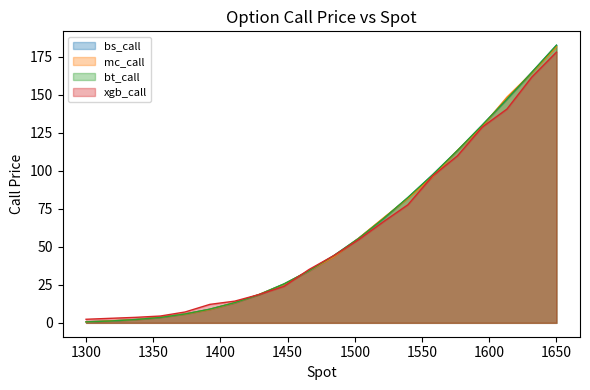

Does the chart display data point markers on the line(s)?

No